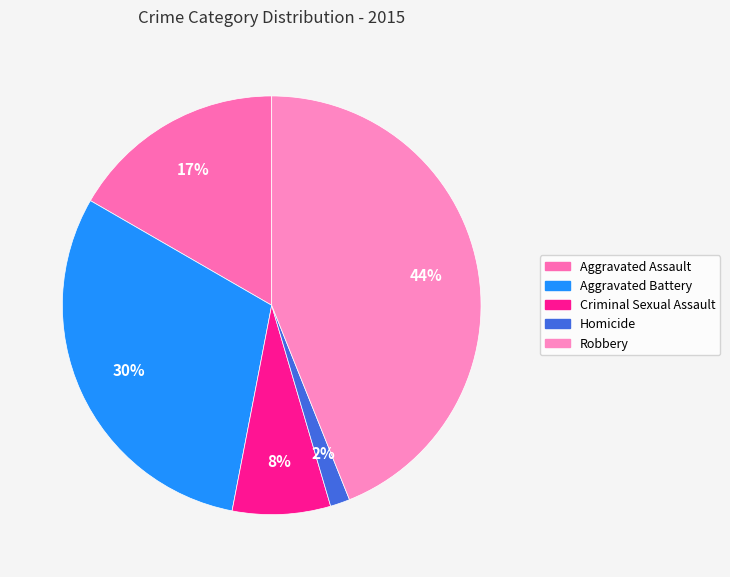

True or false: Criminal Sexual Assault accounts for 16% of the total.

False